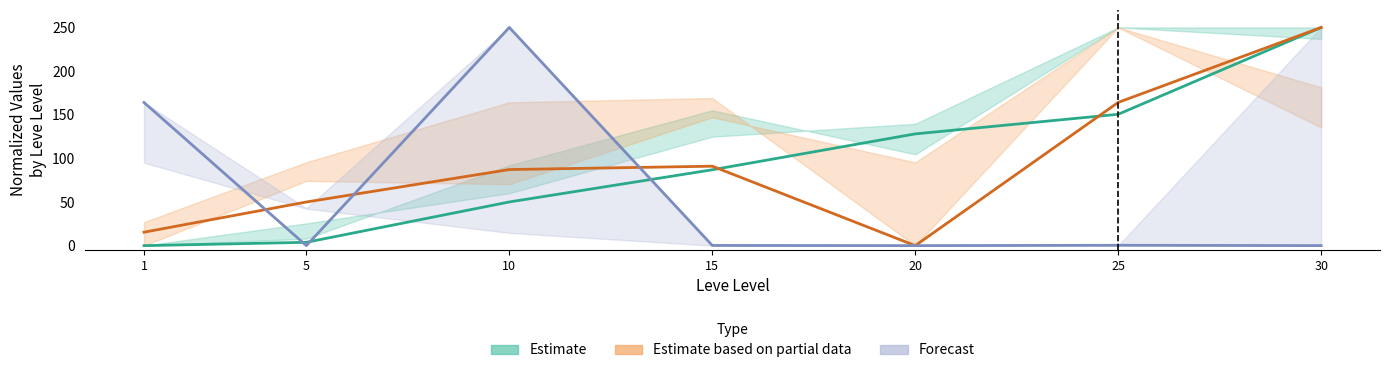

At which category is the sum across all series the highest?

30